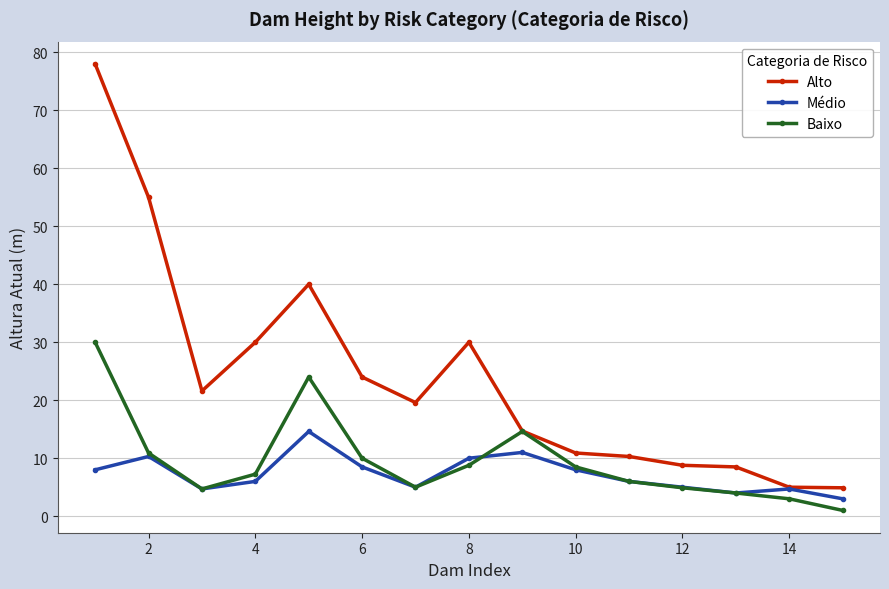

Which series has the largest total across all categories?

Alto